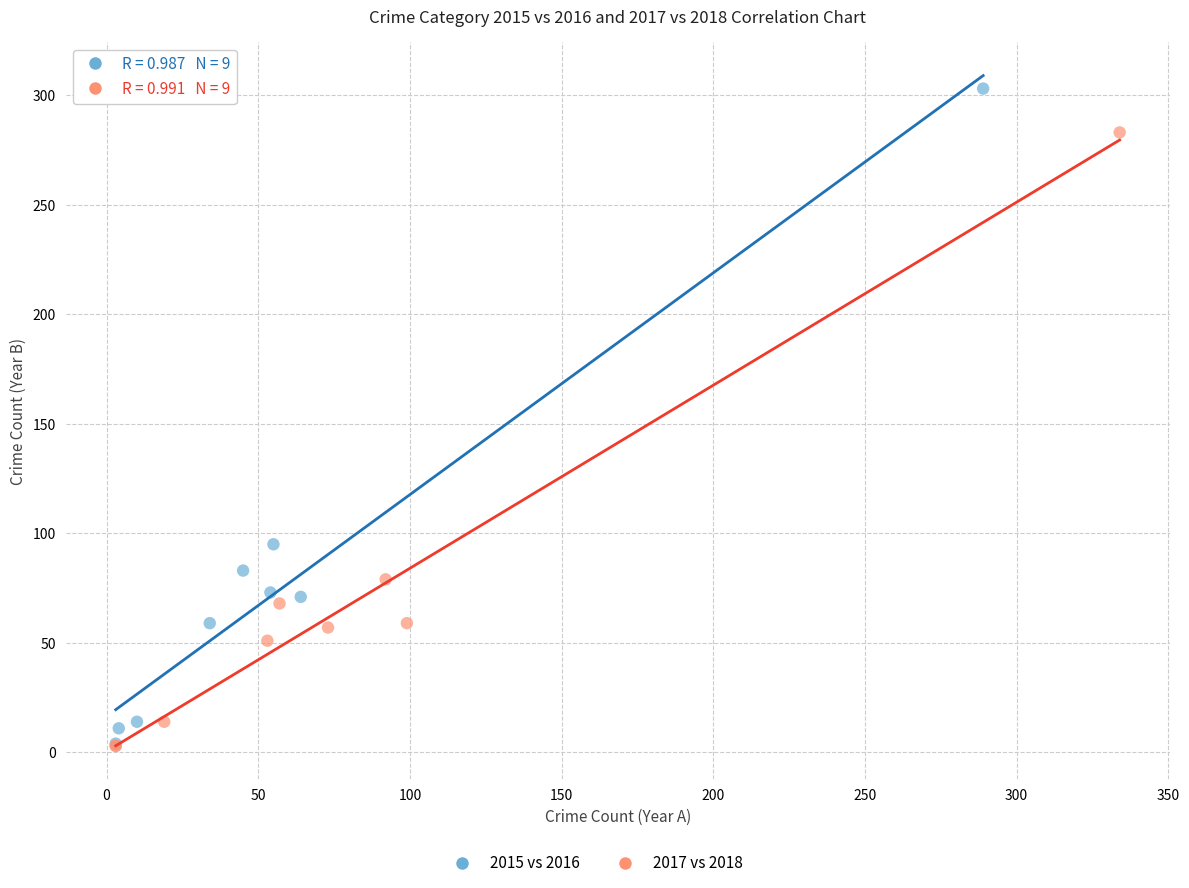

Which series has the largest Y range (max minus min)?

2015 vs 2016